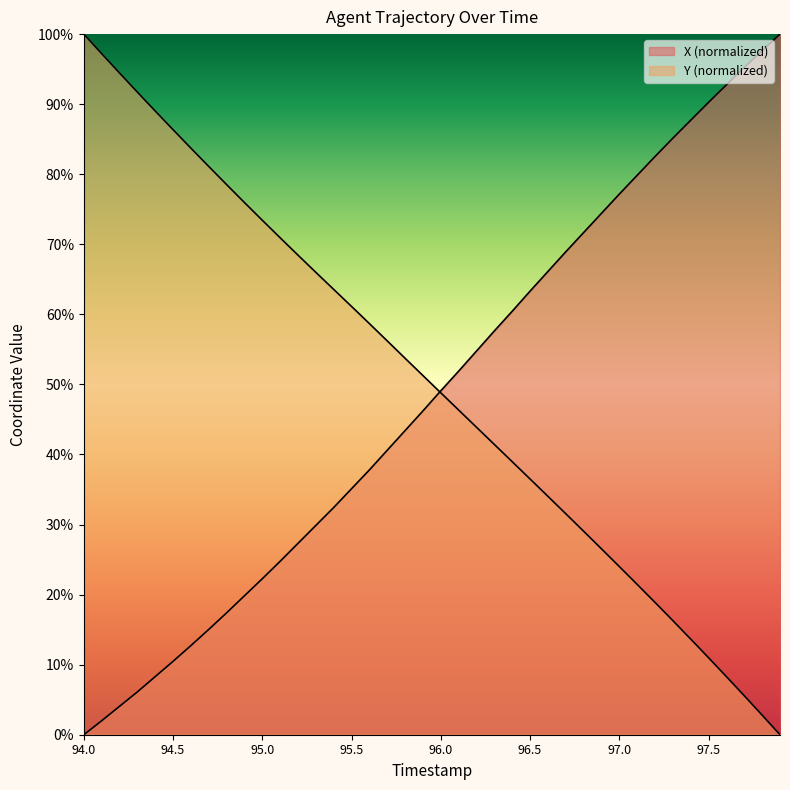

Which series ends up on top after the final intersection of Y and X?

X